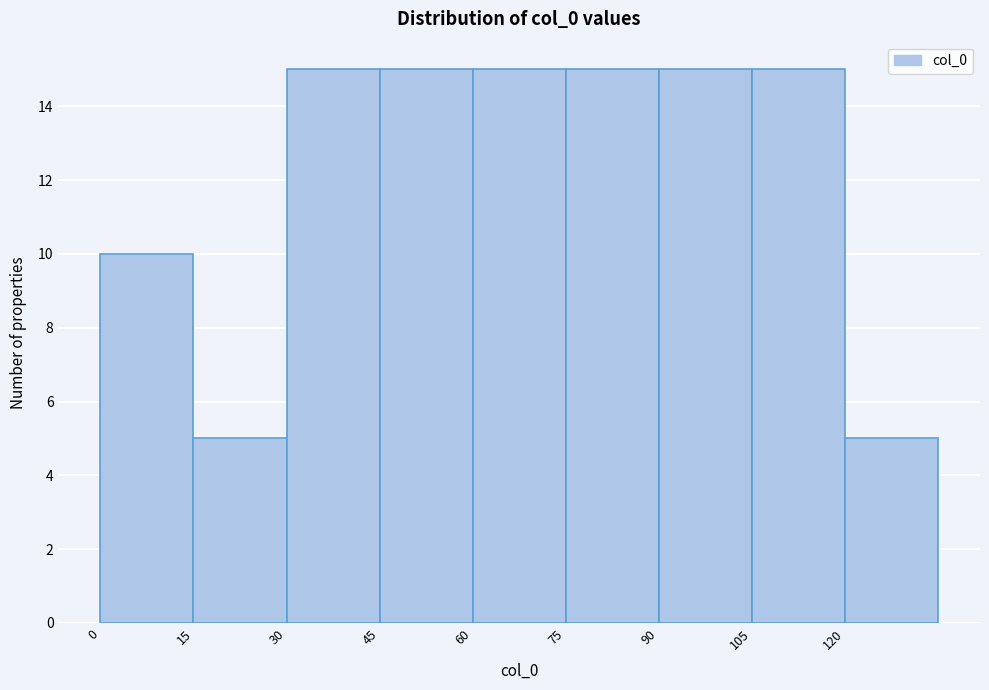

What is the height of the bar covering 75 to 90 on the x-axis? Neither the bar edges nor the heights are printed on the chart, so give them approximately, as read against the axes.

15